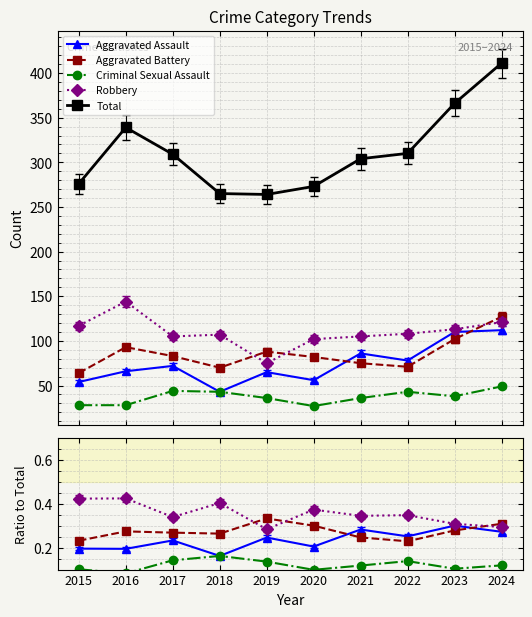

What is the minimum value shown in the chart?

0.1